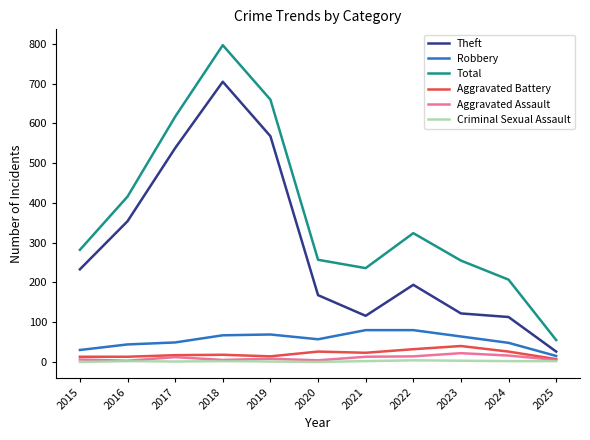

What is the maximum value for Criminal Sexual Assault?

4